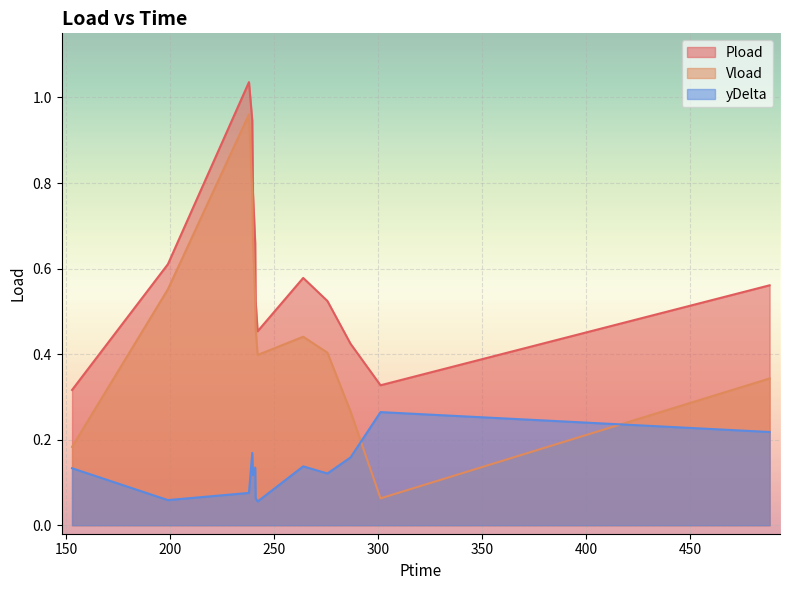

Which series has the widest spread of values?

Vload